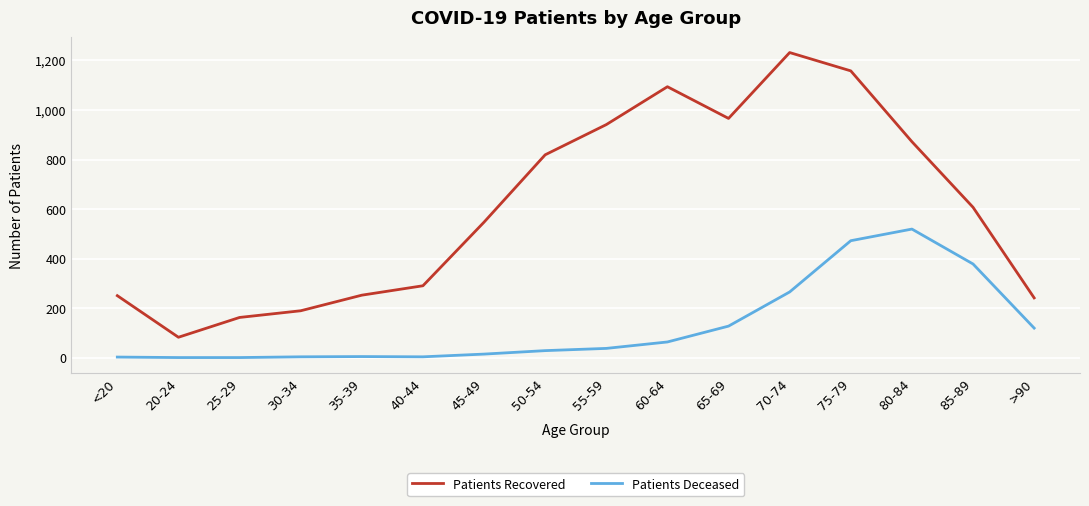

What position from the left is 60-64?

10